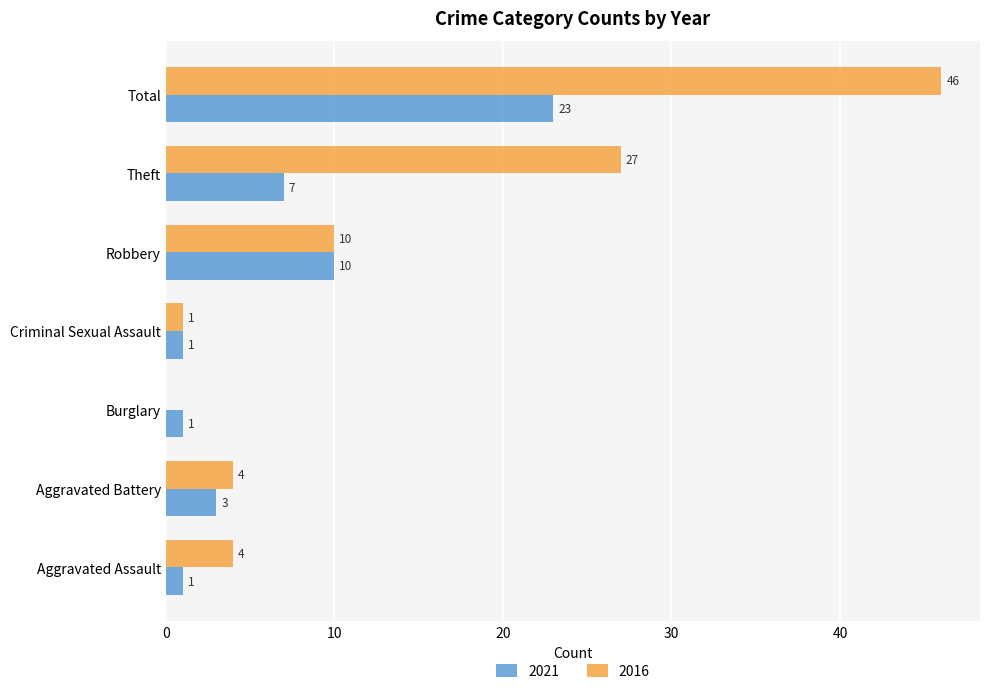

Between Burglary and Criminal Sexual Assault, which series saw the biggest shift?

2016